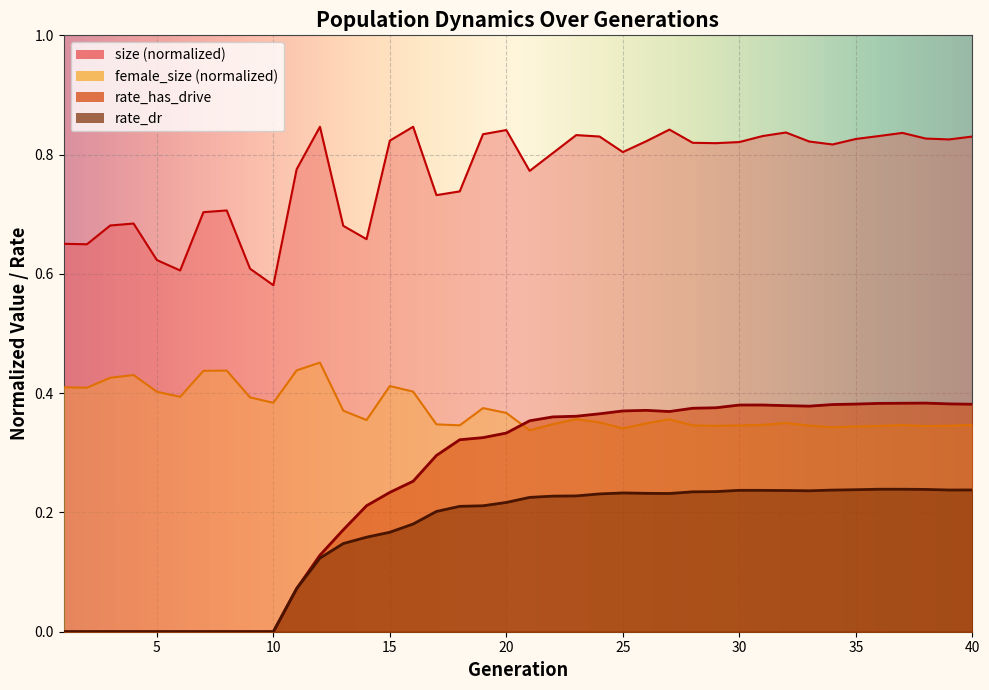

What is the difference between the second highest and minimum values in the rate_has_drive series?

0.4